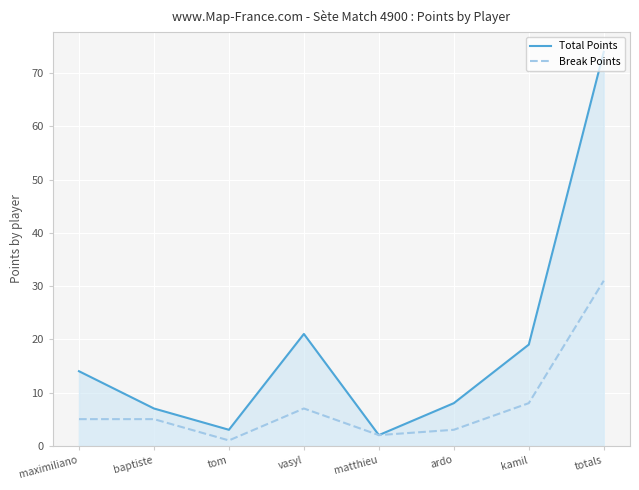

True or false: Total Points and Break Points intersect in this chart.

False